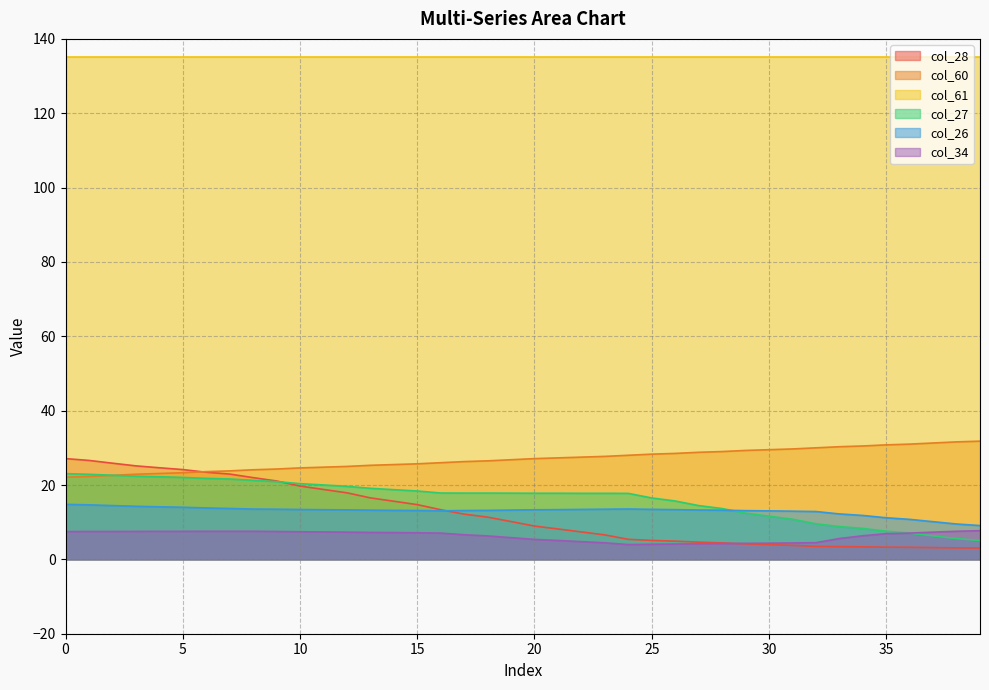

At which label is col_27 closest to 14?

28